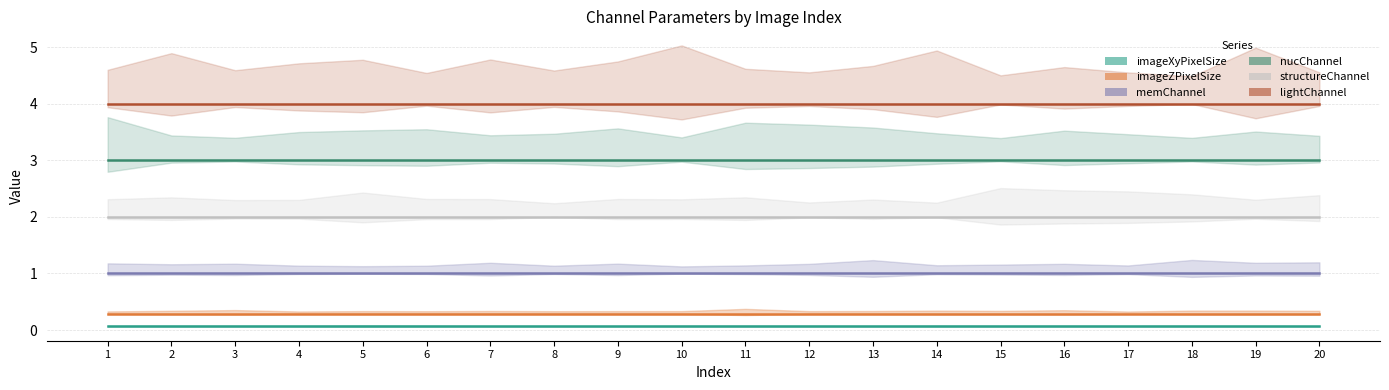

Rank the series by their maximum value, from lowest to highest.

imageXyPixelSize, imageZPixelSize, memChannel, structureChannel, nucChannel, lightChannel